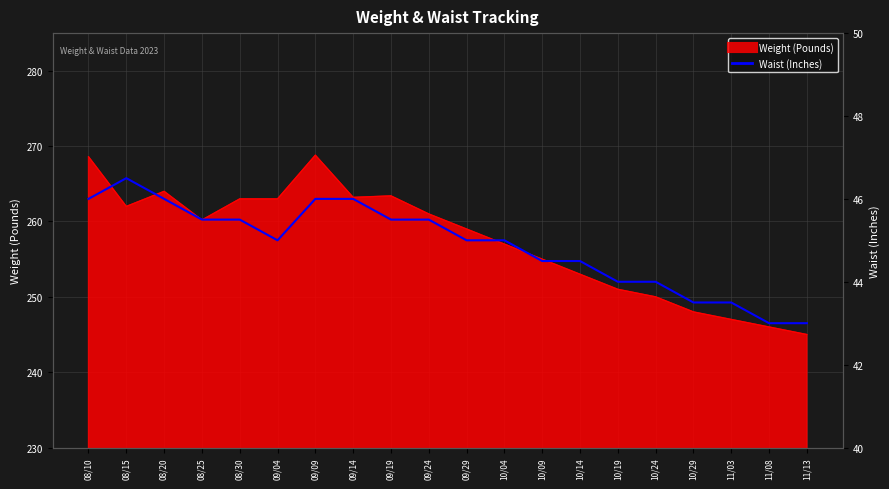

Which has a higher value, 09/04 or 09/09?

09/09